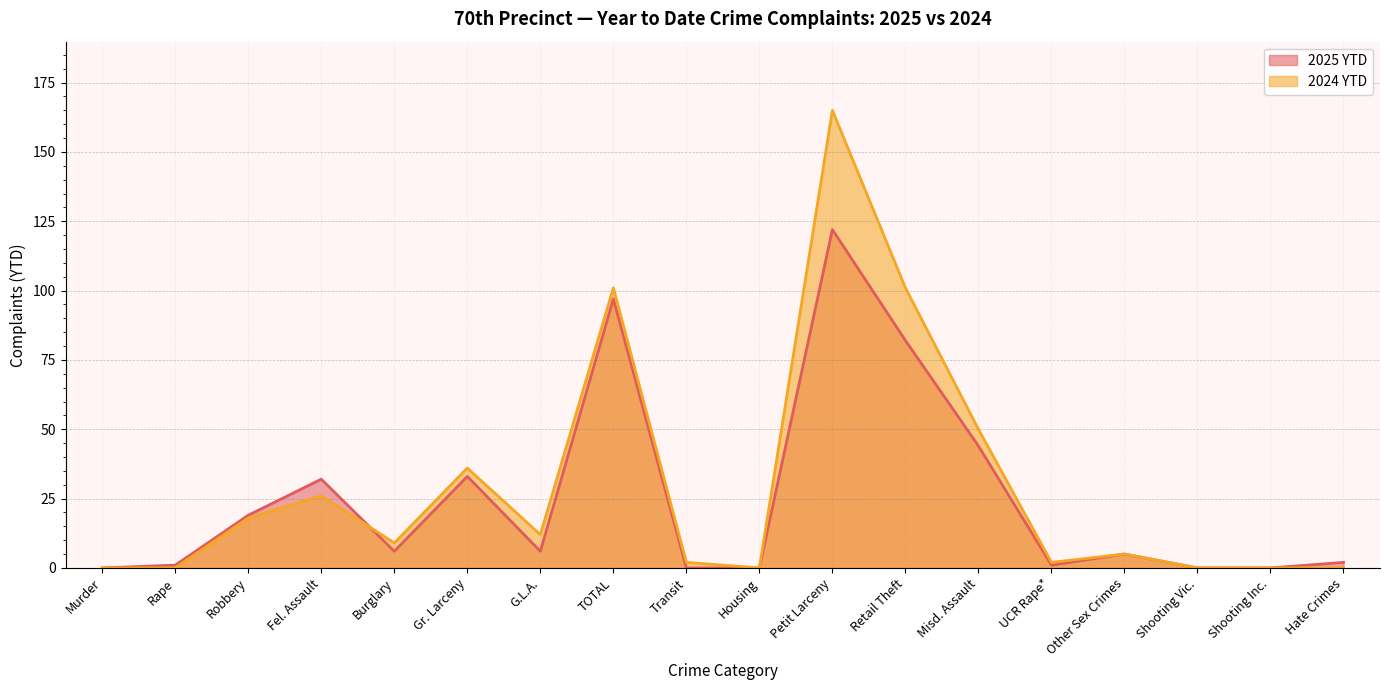

Where is the first local maximum for 2024 YTD?

Fel. Assault